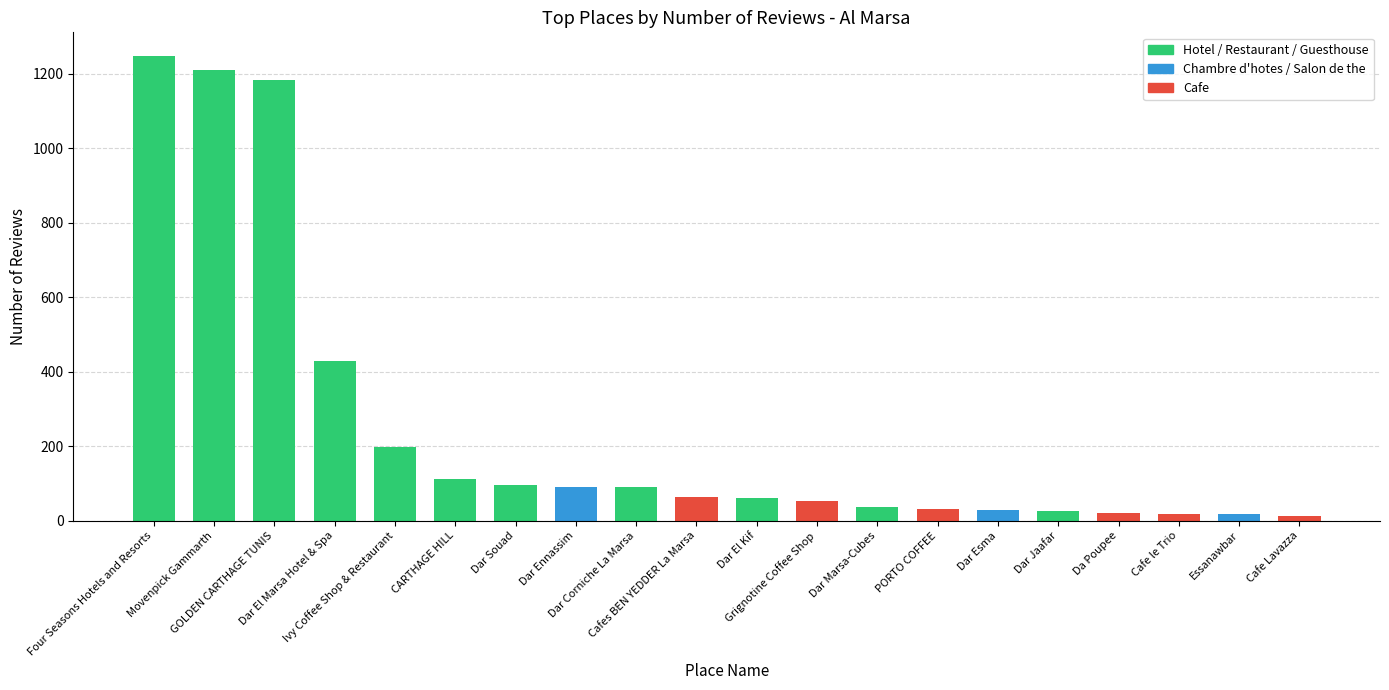

Where is the data nearest to the value 630?

Dar El Marsa Hotel & Spa